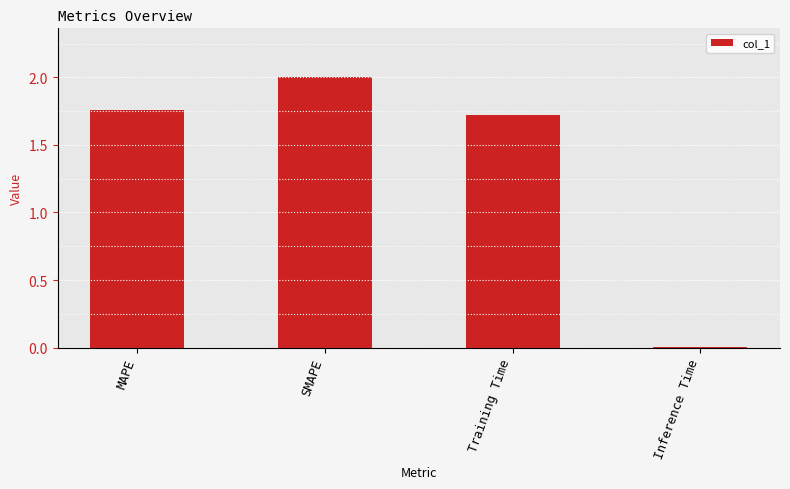

What is the greatest value displayed?

2.0